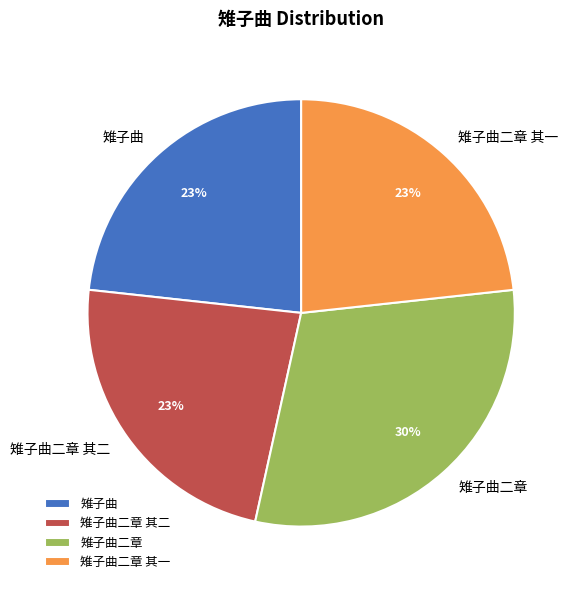

Count the number of slices in the pie.

4